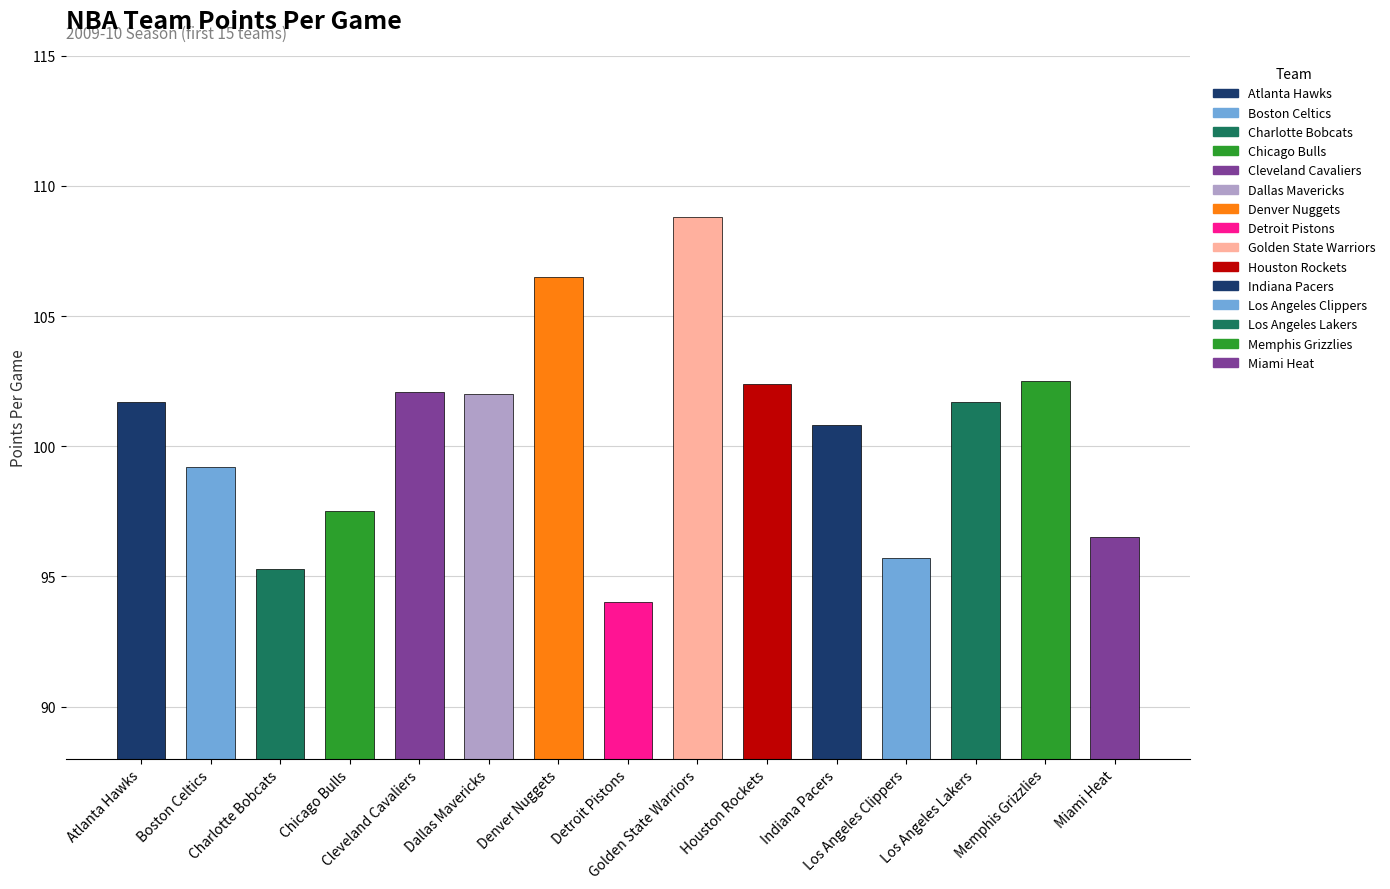

Is it true that the value at Boston Celtics is 47.9?

False